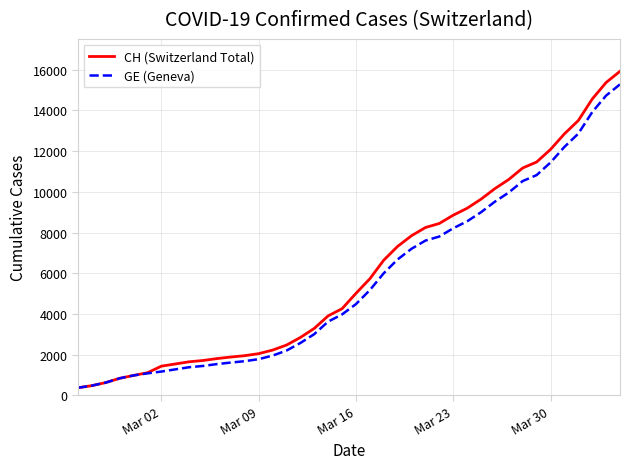

What is the greatest value displayed?

15926